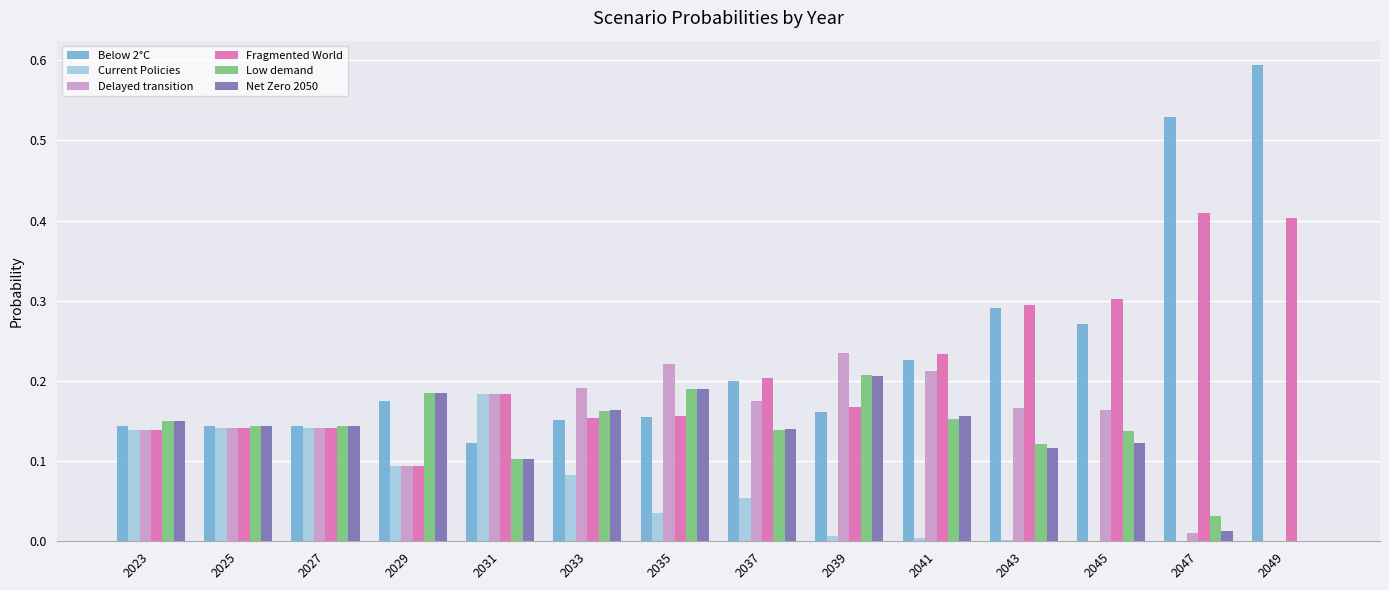

Is the value of Delayed transition at 2049 greater than the value of Fragmented World at 2023?

No